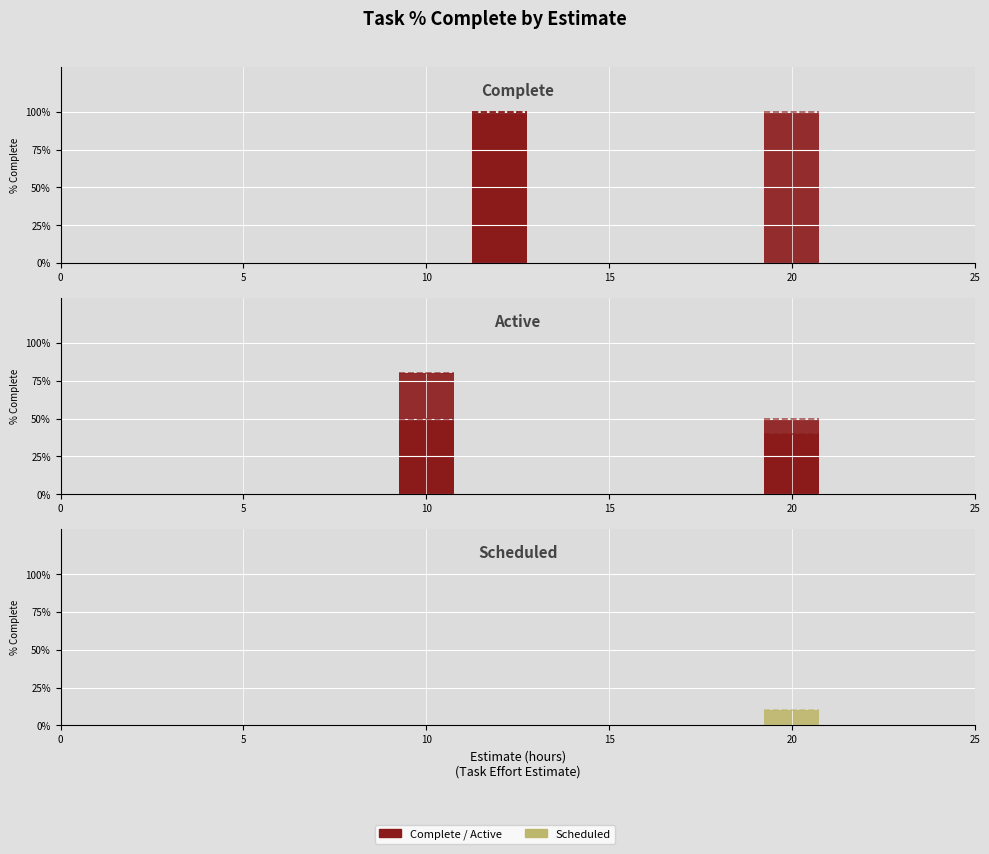

The chart shows a value of 0.7 at Mayfly Source Node. True or false?

False